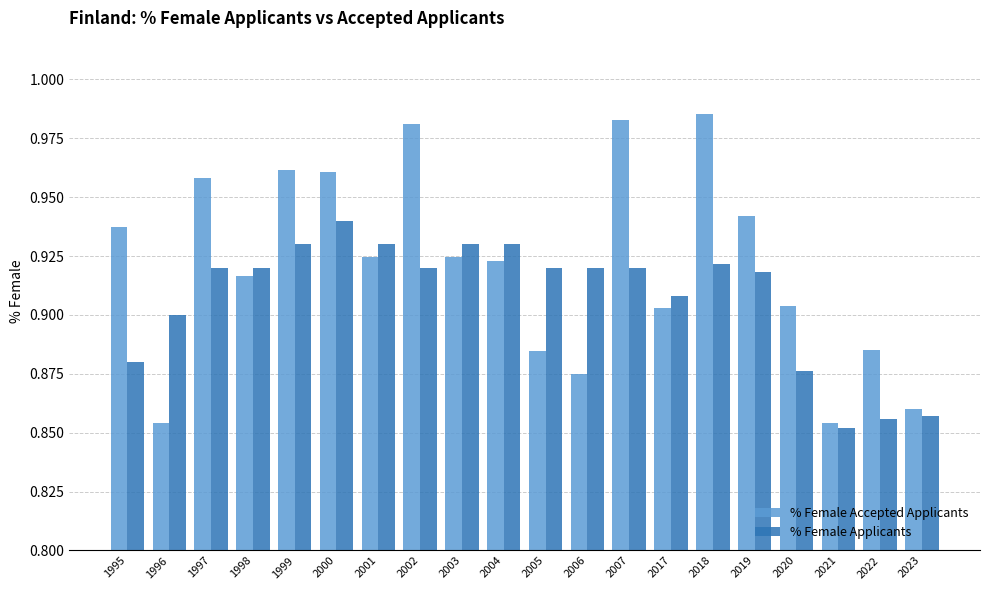

List the series in order of their overall mean, lowest first.

% Female Applicants, % Female Accepted Applicants